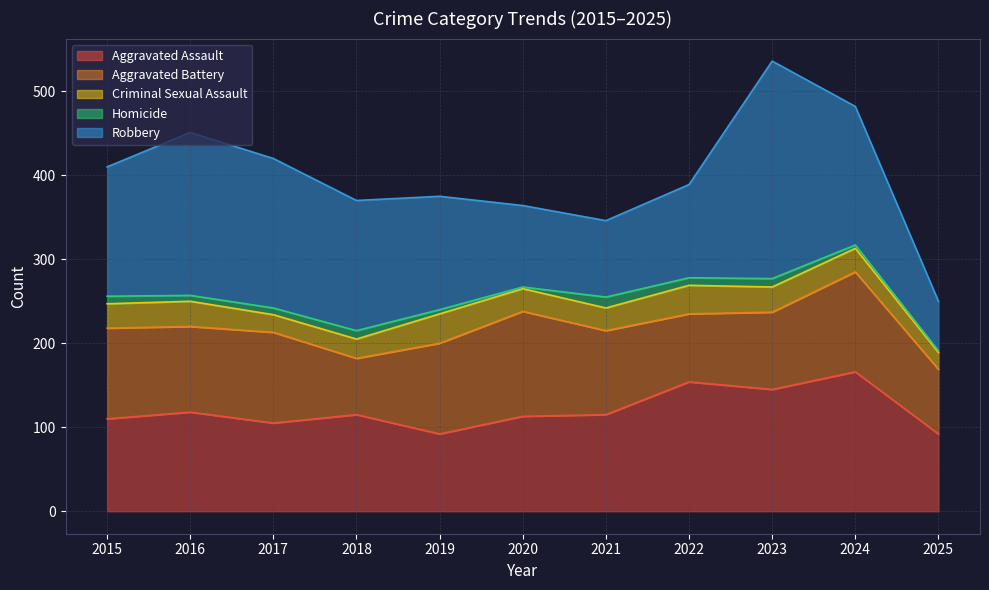

What is the value of the Robbery point at the 8th from the left?

111